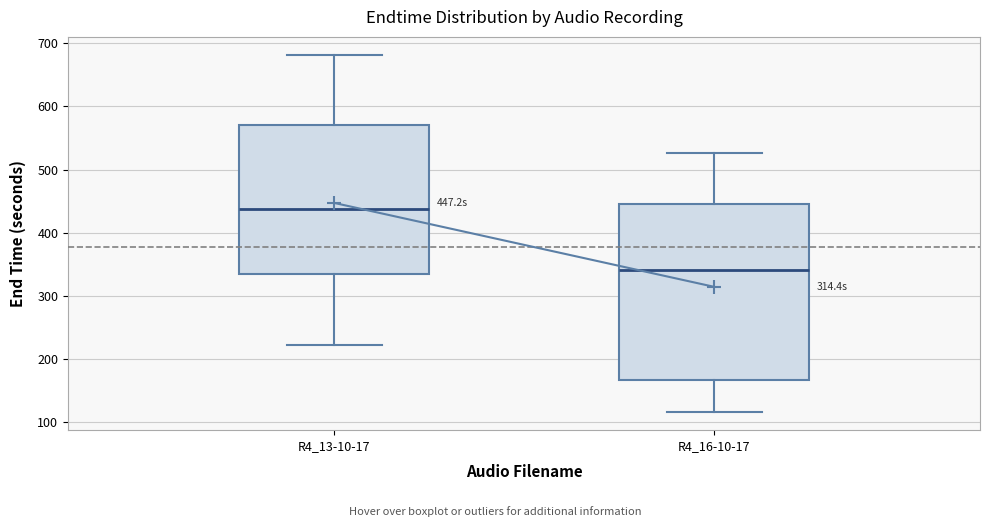

Which box is the tallest, from its lower edge to its upper edge?

R4_16-10-17